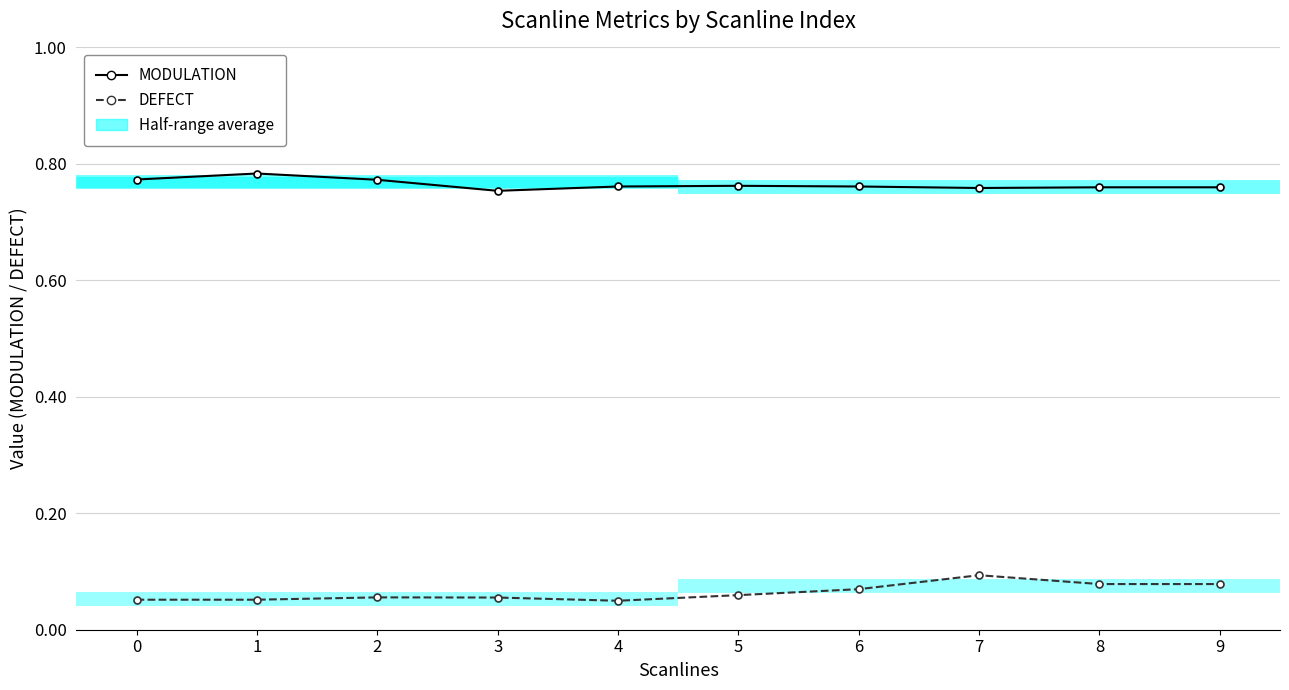

Count the DEFECT values in the range 0 to 1.

10